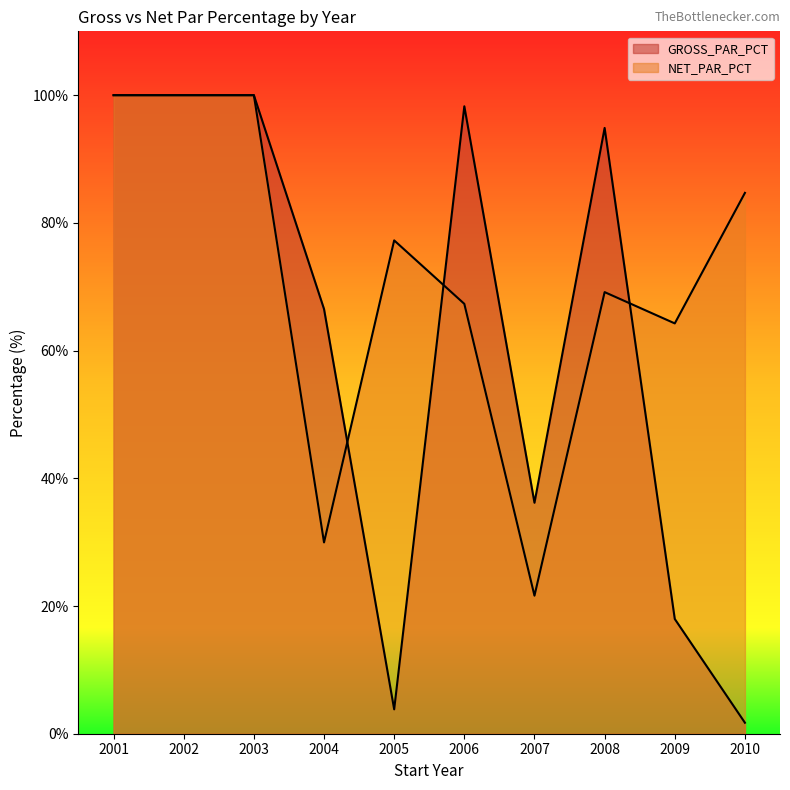

Rank the categories by NET_PAR_PCT value from lowest to highest.

2007, 2004, 2009, 2006, 2008, 2005, 2010, 2001, 2002, 2003